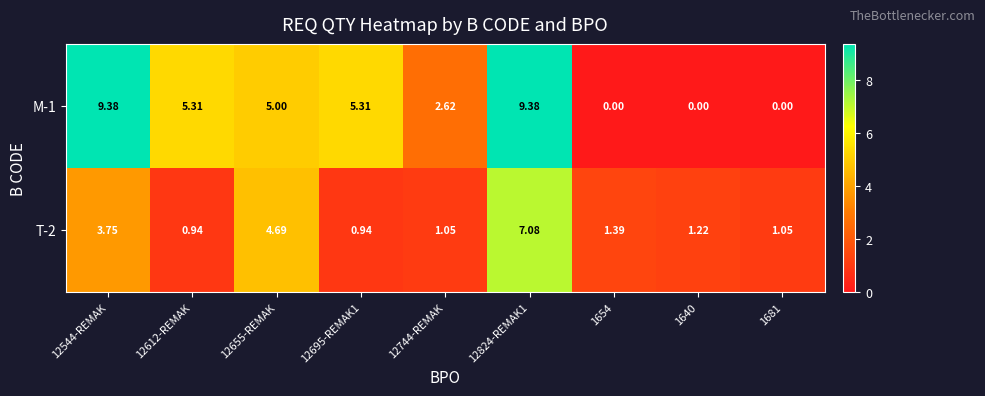

Is the value of M-1 at 12612-REMAK greater than the value of T-2 at 12744-REMAK?

Yes